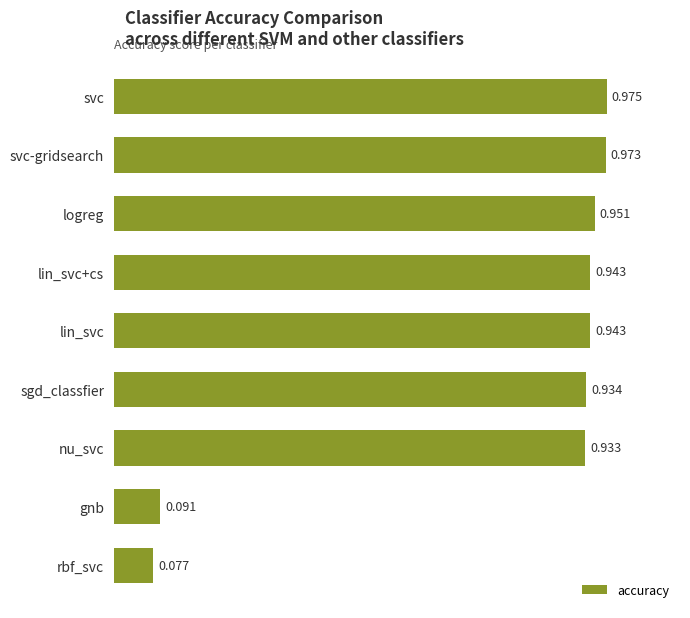

How many bars are there in total?

9